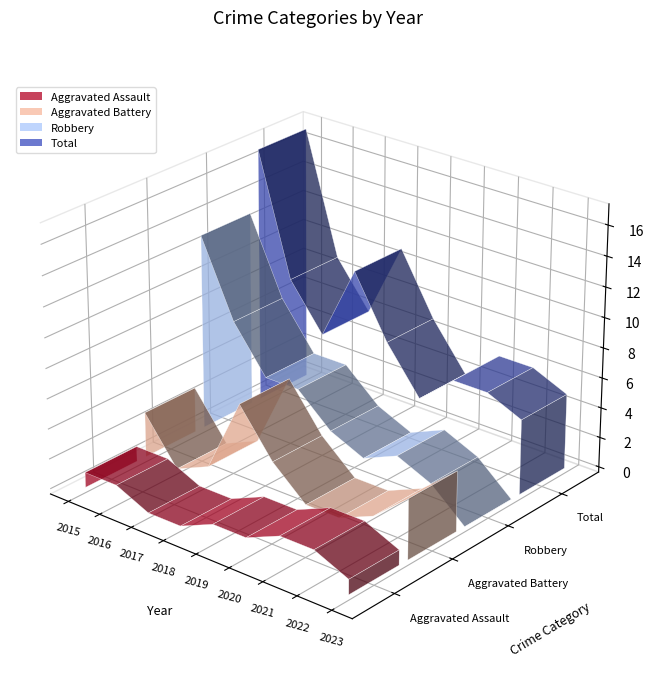

Reading left to right, list all the values displayed in this chart.

Aggravated Assault: 1	1	0	0	1	1	2	2	1
Aggravated Battery: 3	0	1	6	3	1	1	2	4
Robbery: 13	8	5	5	3	2	3	2	0
Total: 17	9	6	11	7	4	6	6	5